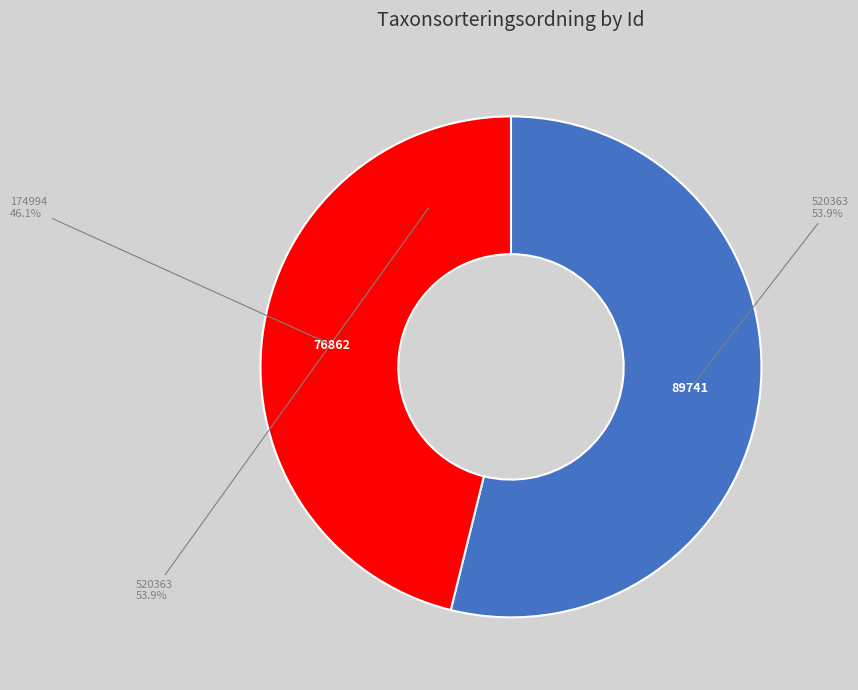

Which category accounts for the majority?

520363